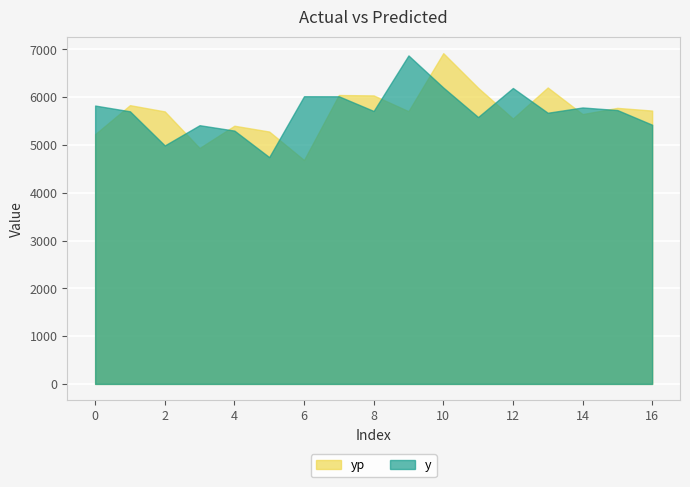

What is the sum of all y values?

97214.7